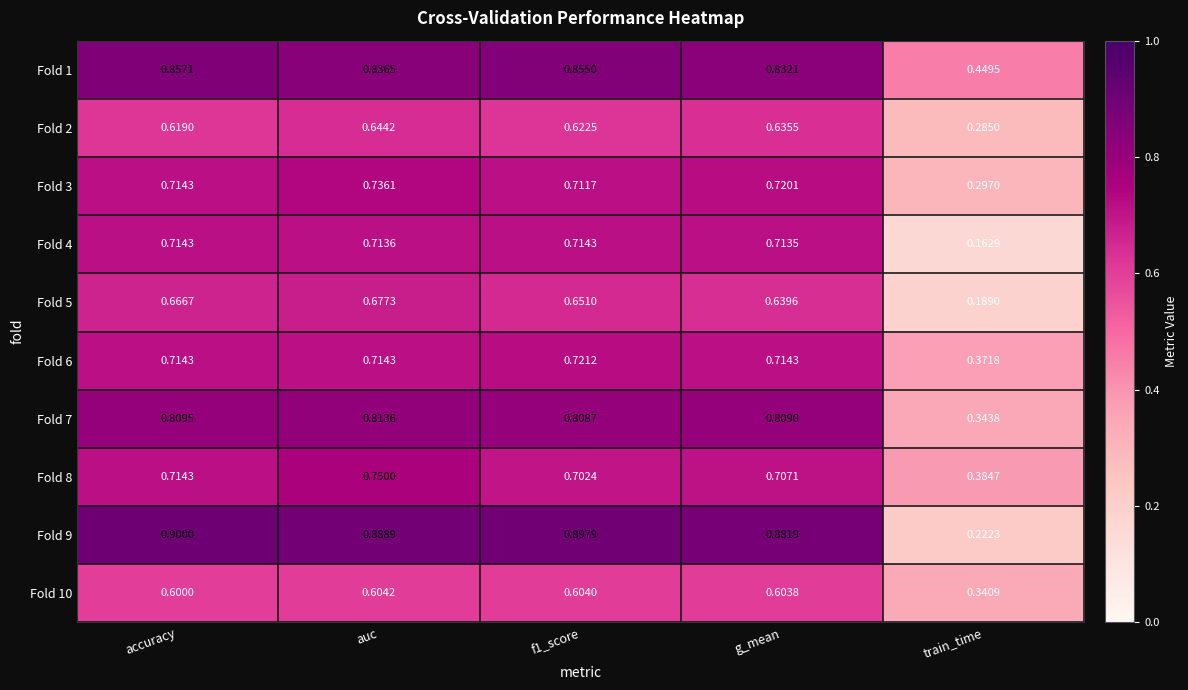

Which series has the largest range (max minus min)?

Fold 9